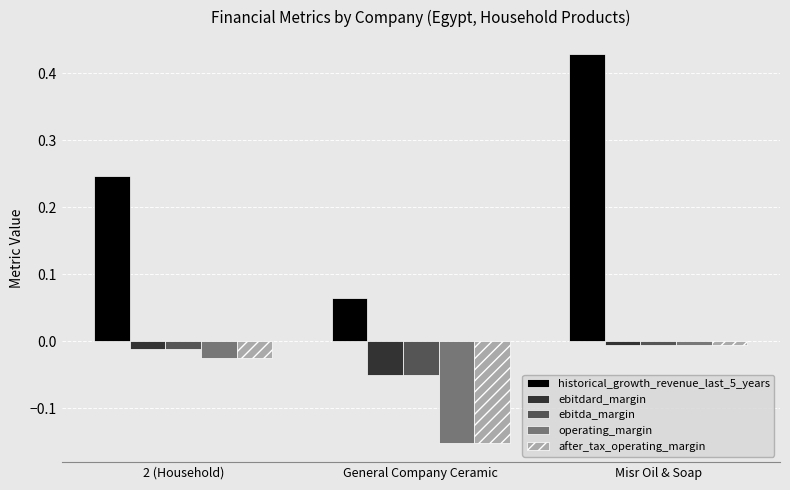

Which series has the widest spread of values?

historical_growth_revenue_last_5_years